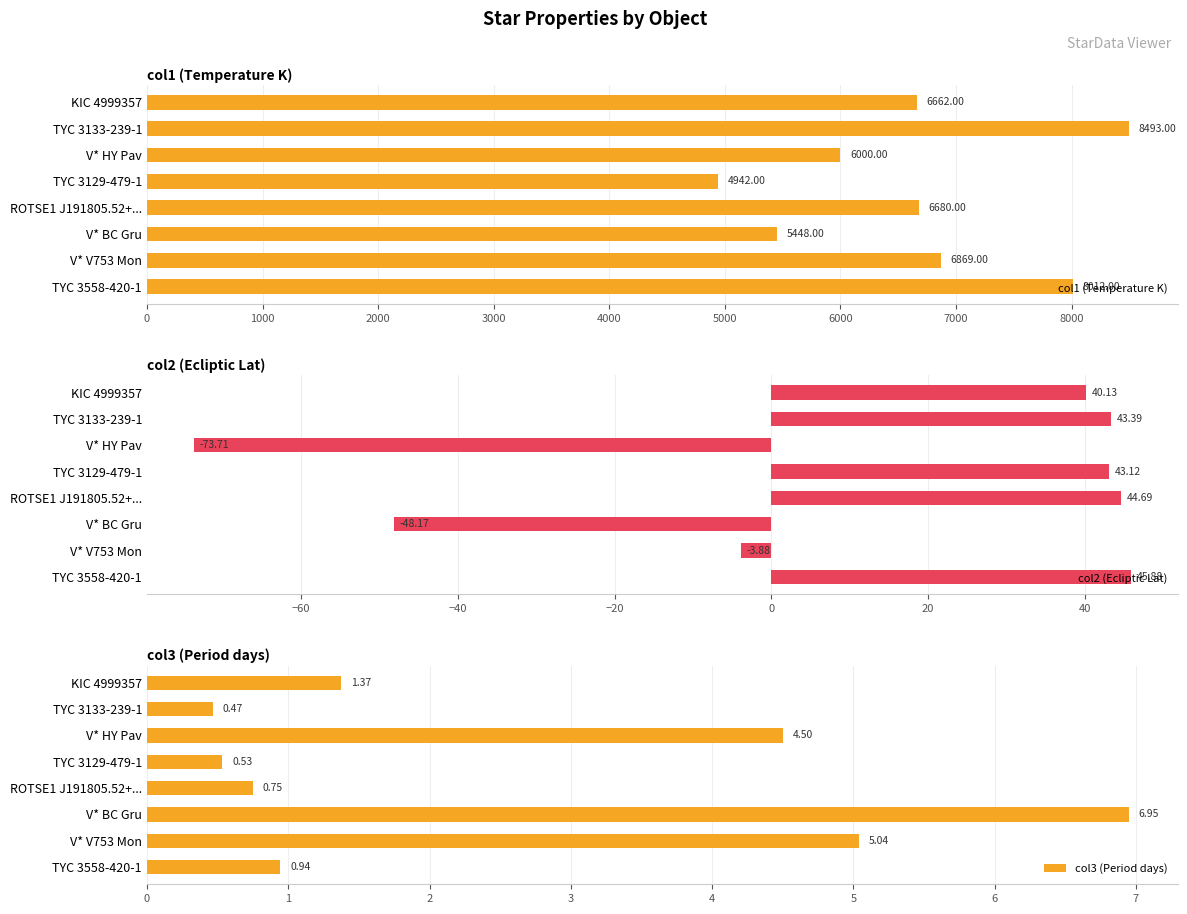

What is the difference between the col1 (Temperature K) values at V* V753 Mon and V* BC Gru?

1421